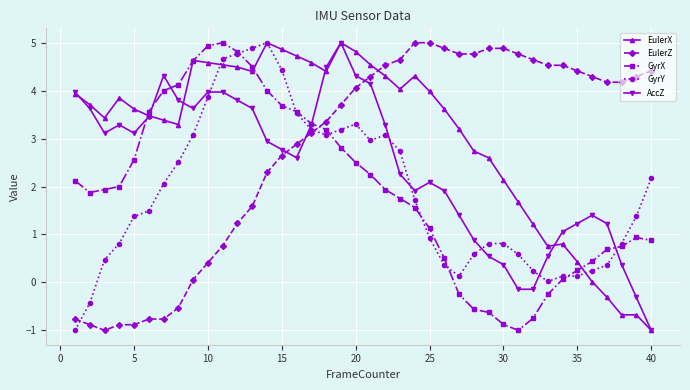

What is the difference between the second highest and second lowest values in the EulerZ series?

5.9